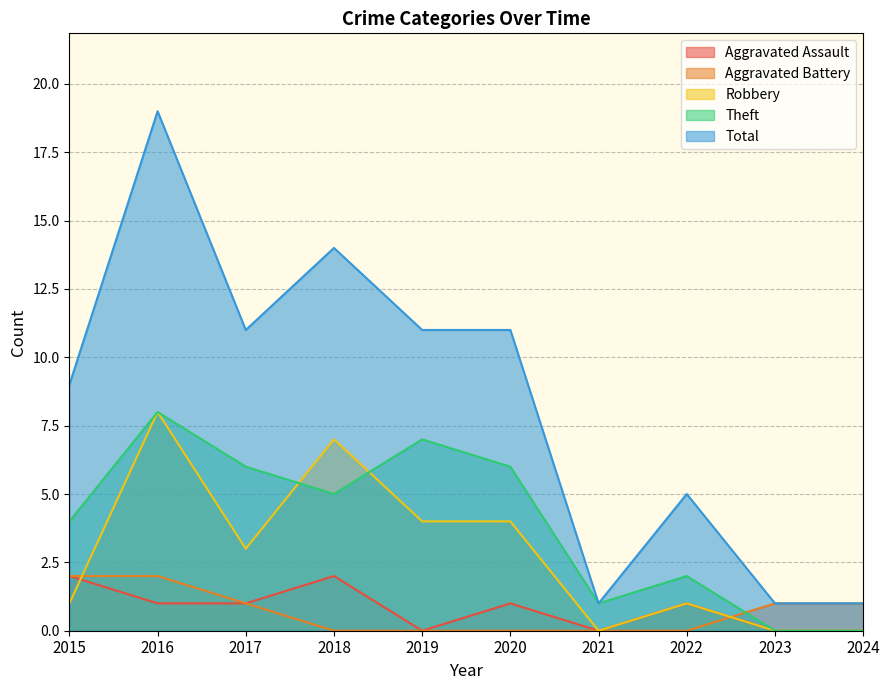

In Total, how many points are lower than both neighbors (excluding endpoints)?

2